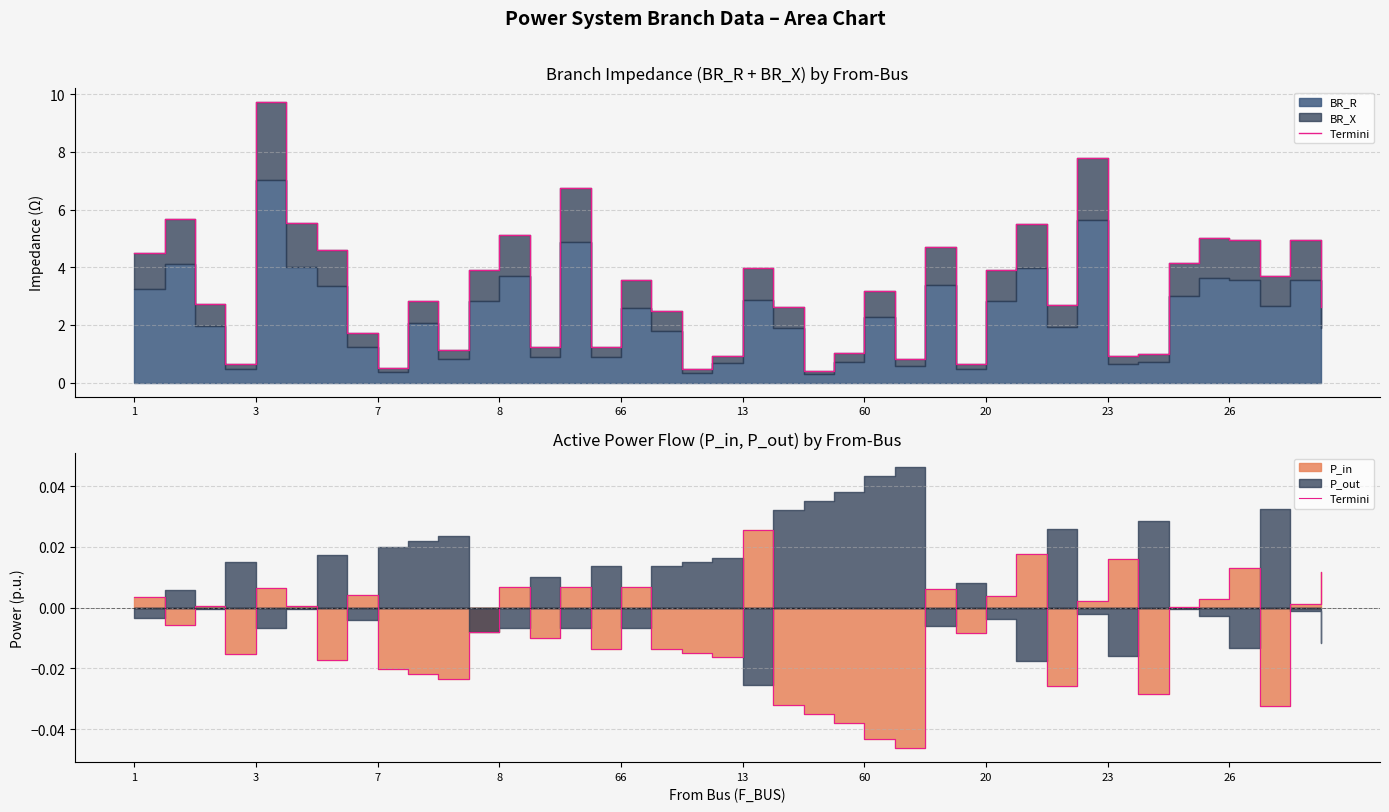

Rank the categories by value from lowest to highest.

25, 24, 23, 22, 37, 21, 33, 30, 10, 26, 23, 60, 19, 8, 18, 17, 15, 13, 27, 11, 3, 34, 7, 13, 38, 31, 35, 1, 28, 20, 26, 66, 16, 14, 12, 39, 36, 32, 29, 20